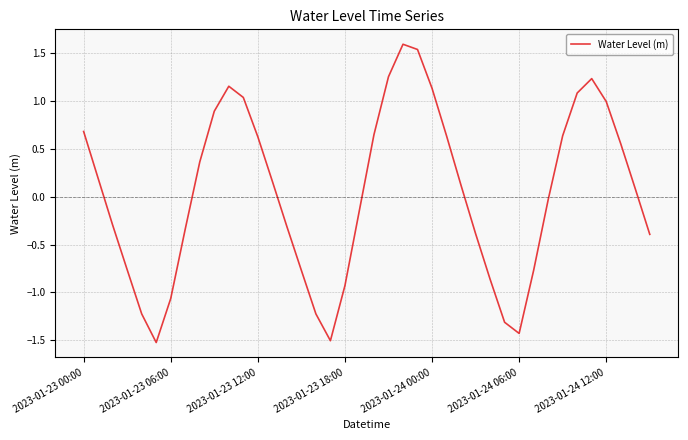

True or false: there are more than 1 points higher than both neighbors.

True